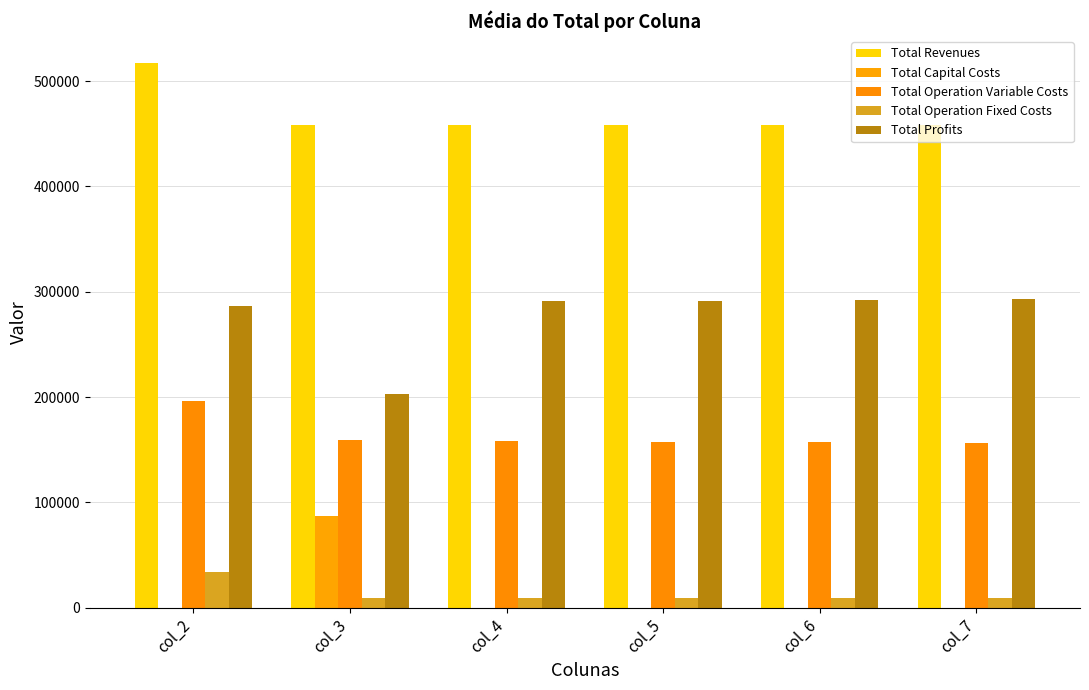

Is the value of Total Operation Variable Costs at col_6 greater than the value of Total Profits at col_6?

No